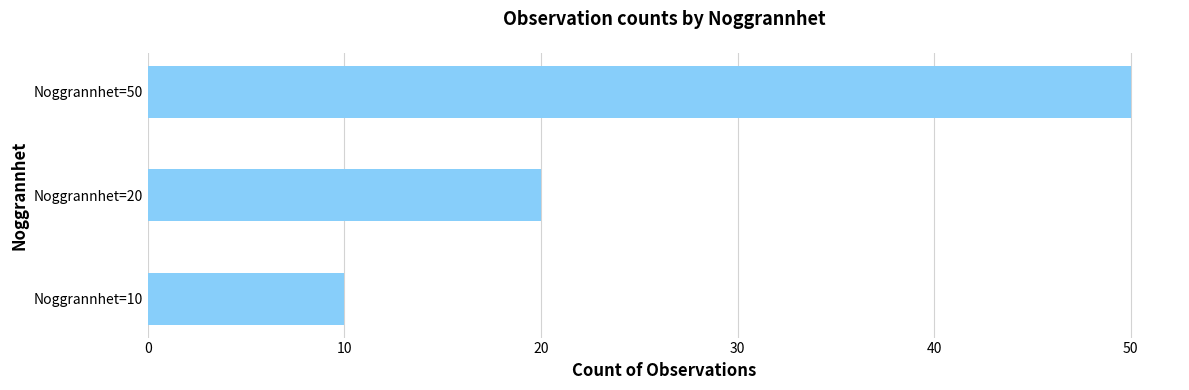

Reading bottom to top, transcribe all the data shown in this chart.

10	20	50